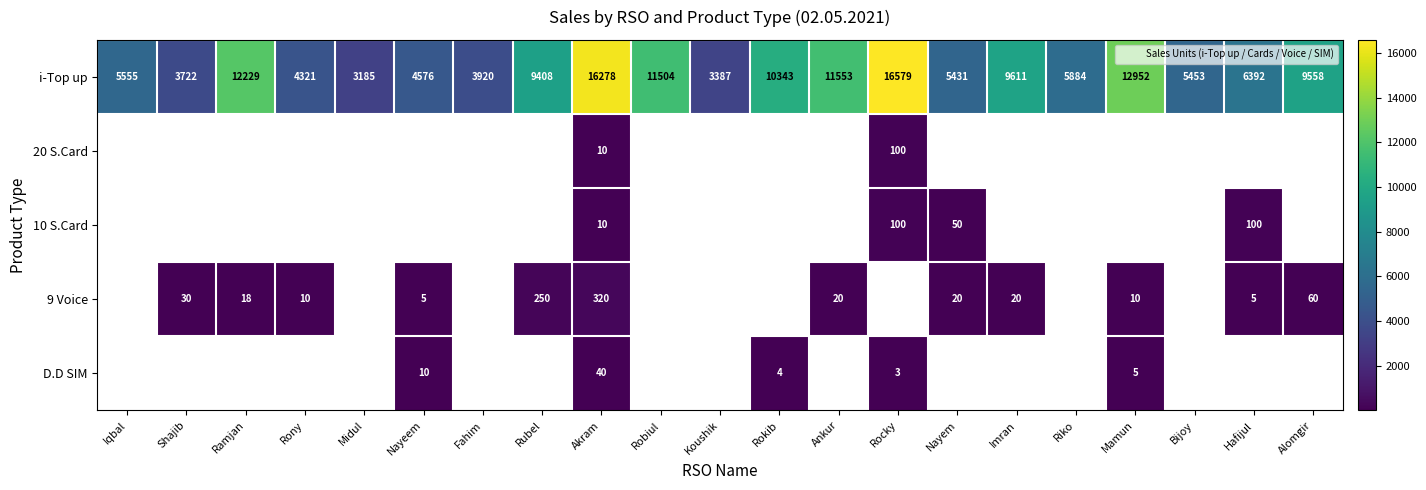

Which series has the largest total across all categories?

i-Top up